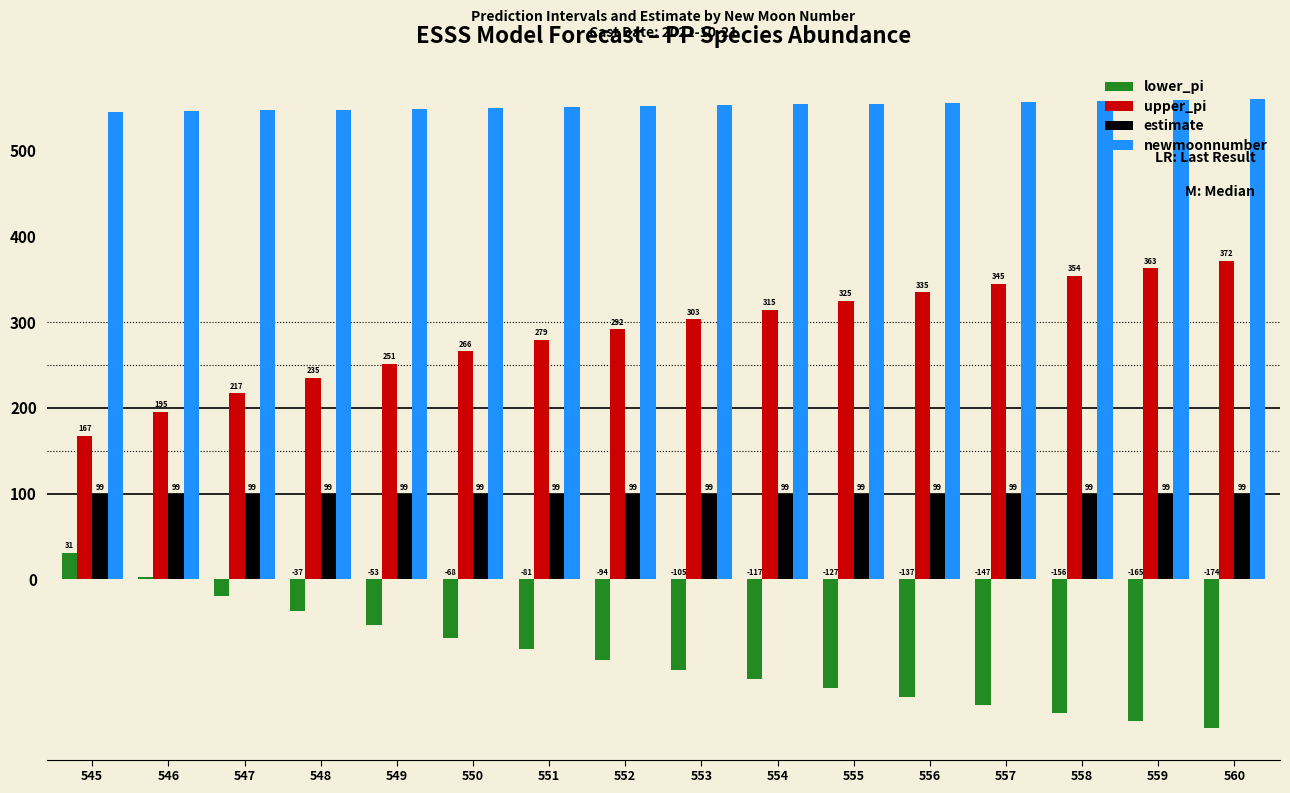

True or false: newmoonnumber has a value of 548.0 at 548.

True